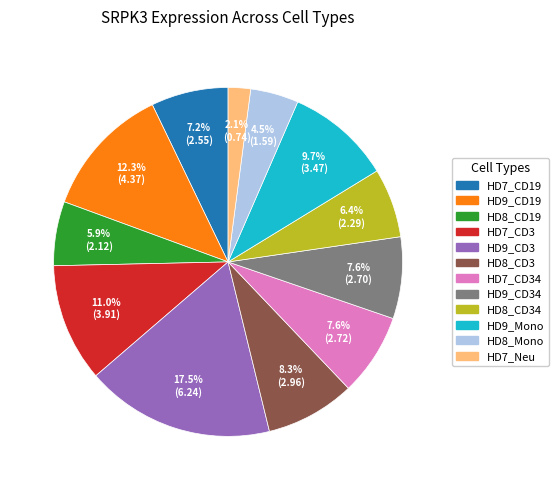

What percentage is NOT represented by HD8_CD34?

93.6%